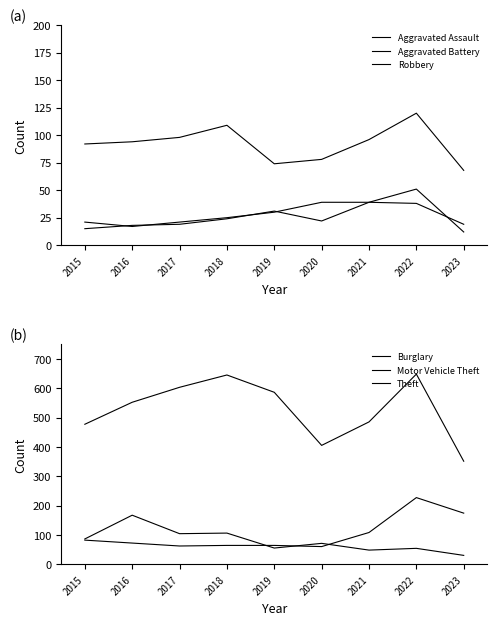

At which category does Theft reach its first local valley?

2020